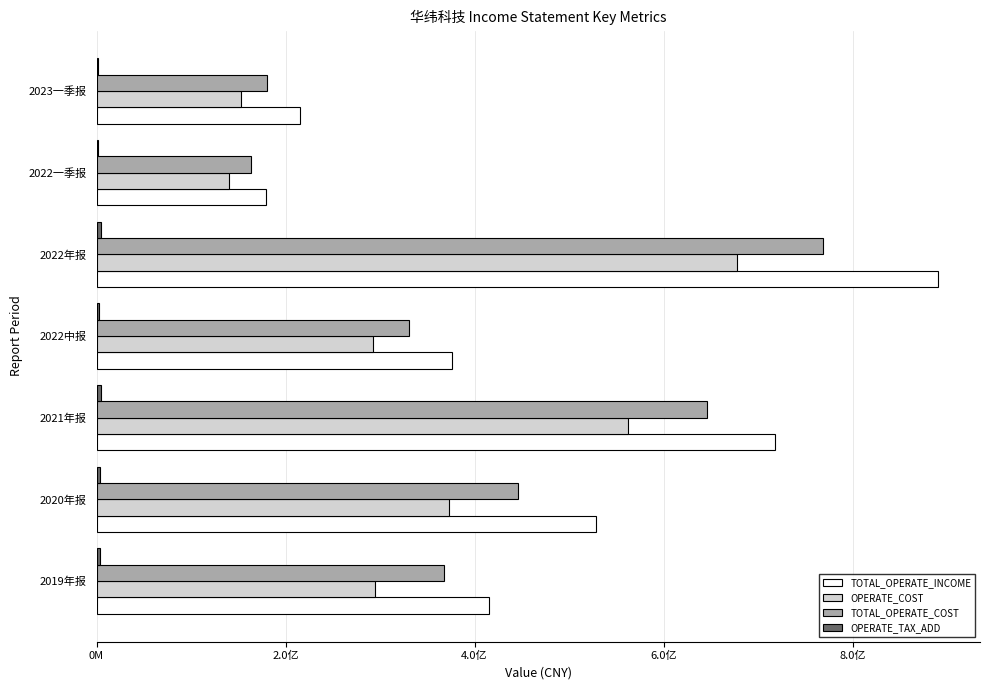

What is the minimum value for TOTAL_OPERATE_INCOME?

179338063.3